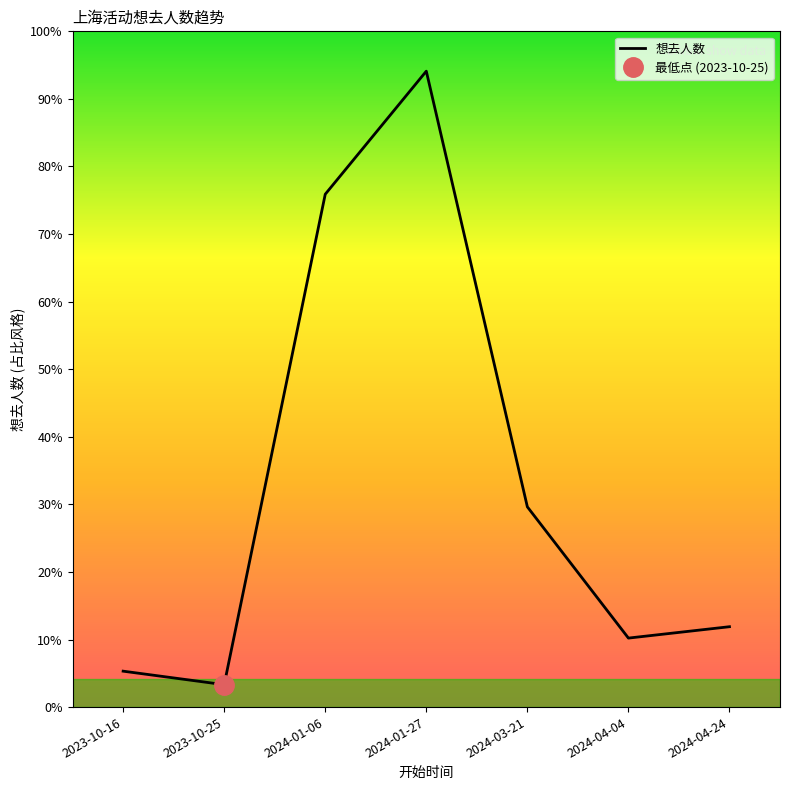

What is the change in value from 2024-01-06 to 2024-04-04?

-1248